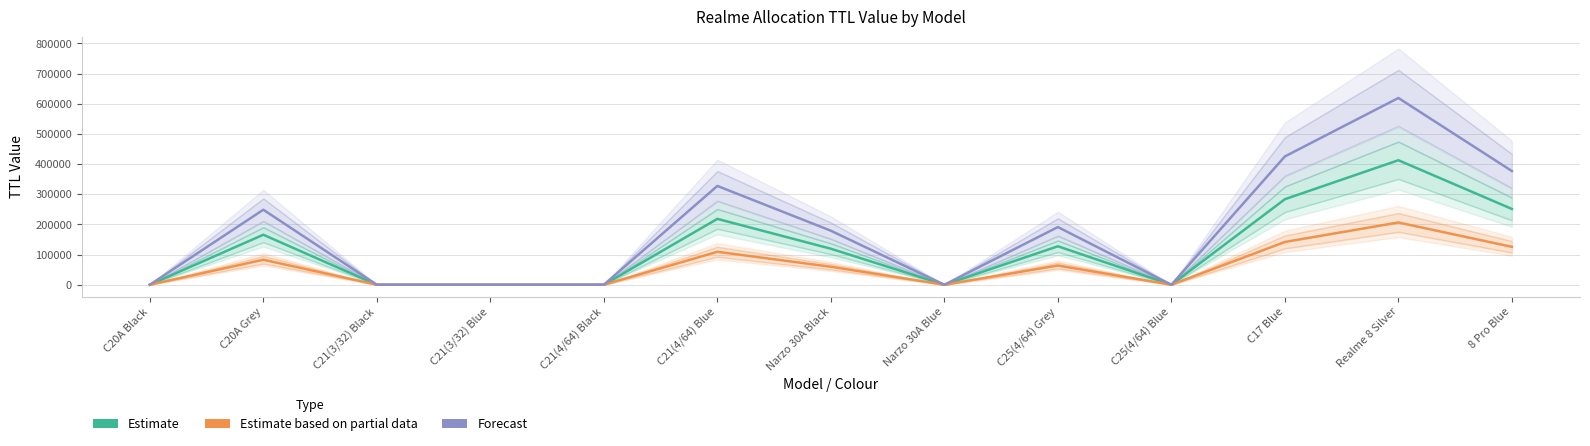

Reading left to right, list all the values displayed in this chart.

Estimate: 0	165800	0	0	0	218400	119400	0	127500	0	283600	412800	251300
Estimate based on partial data: 0	82900	0	0	0	109200	59700	0	63750	0	141800	206400	125650
Forecast: 0	248700	0	0	0	327600	179100	0	191250	0	425400	619200	376950